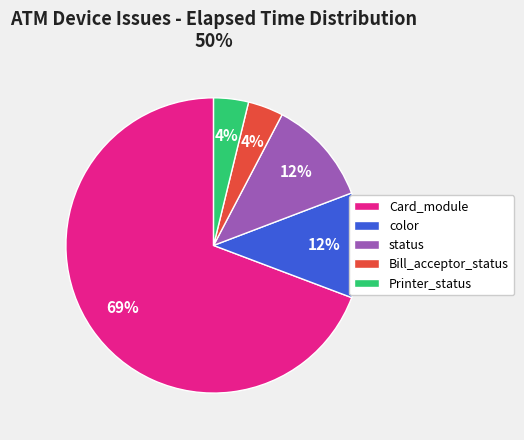

Count the number of slices in the pie.

5